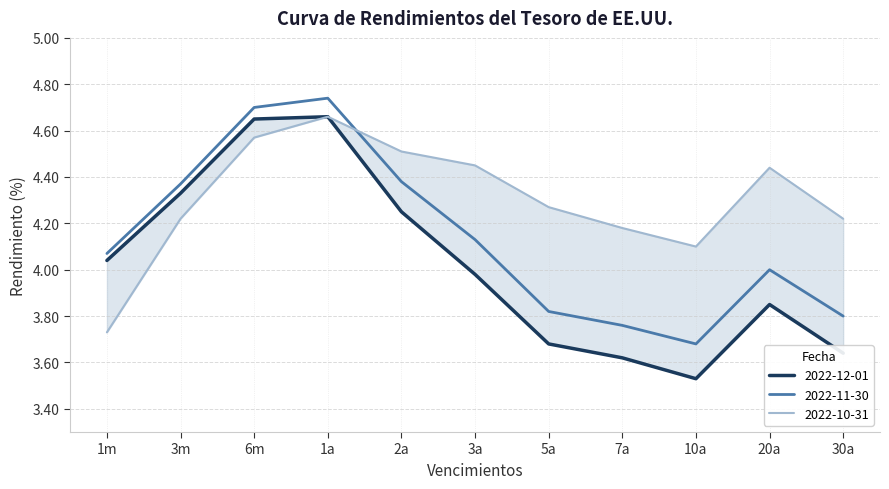

Reading left to right, extract all data points from this chart.

2022-12-01: 1m=4.0	3m=4.3	6m=4.7	1a=4.7	2a=4.2	3a=4.0	5a=3.7	7a=3.6	10a=3.5	20a=3.9	30a=3.6
2022-11-30: 1m=4.1	3m=4.4	6m=4.7	1a=4.7	2a=4.4	3a=4.1	5a=3.8	7a=3.8	10a=3.7	20a=4.0	30a=3.8
2022-10-31: 1m=3.7	3m=4.2	6m=4.6	1a=4.7	2a=4.5	3a=4.5	5a=4.3	7a=4.2	10a=4.1	20a=4.4	30a=4.2